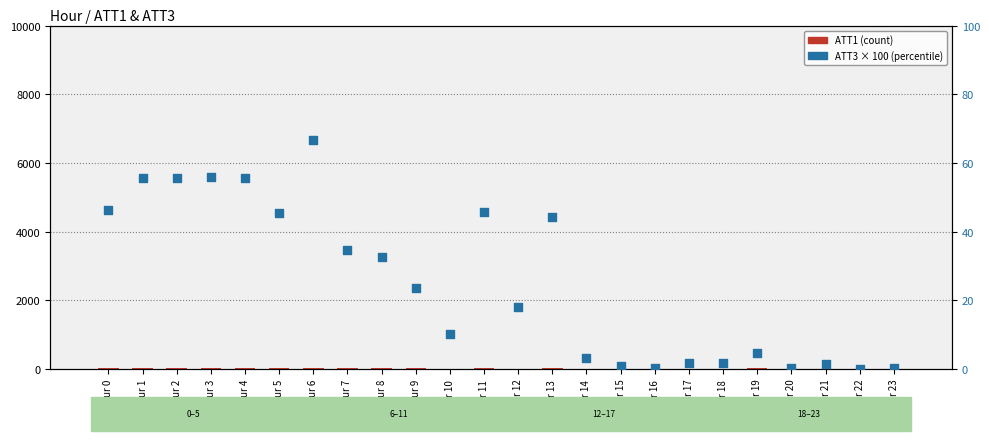

What is the total value across all series at Hour 4?

88.4